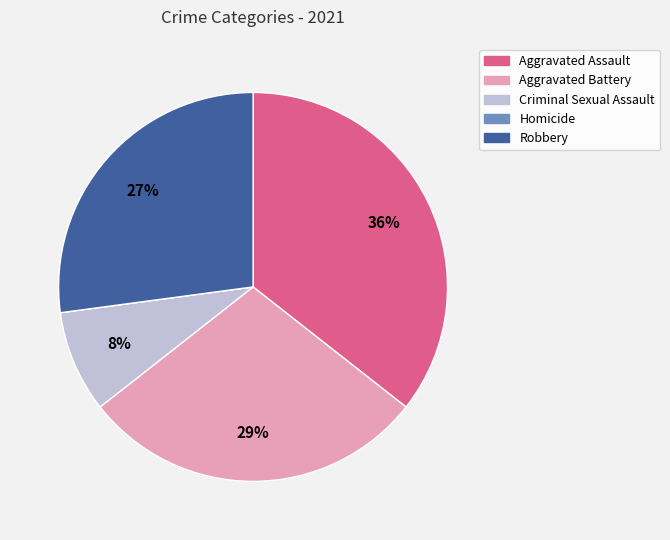

Is the sum of Robbery and Aggravated Battery greater than half?

Yes